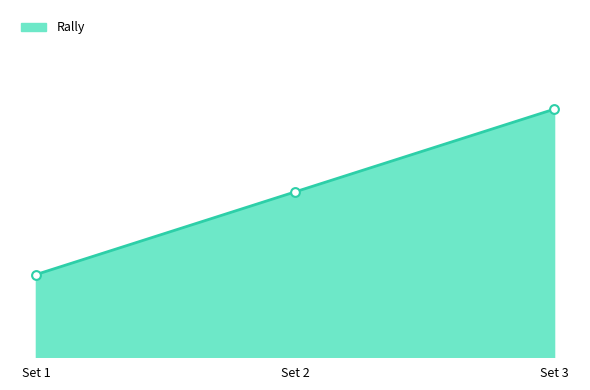

What is the change in value from Set 2 to Set 3?

+1